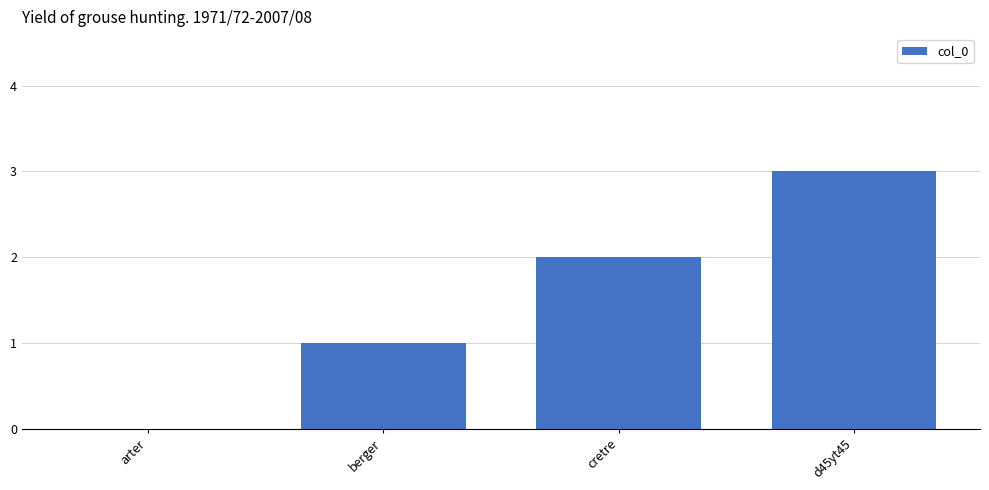

What is the sum of all values?

6